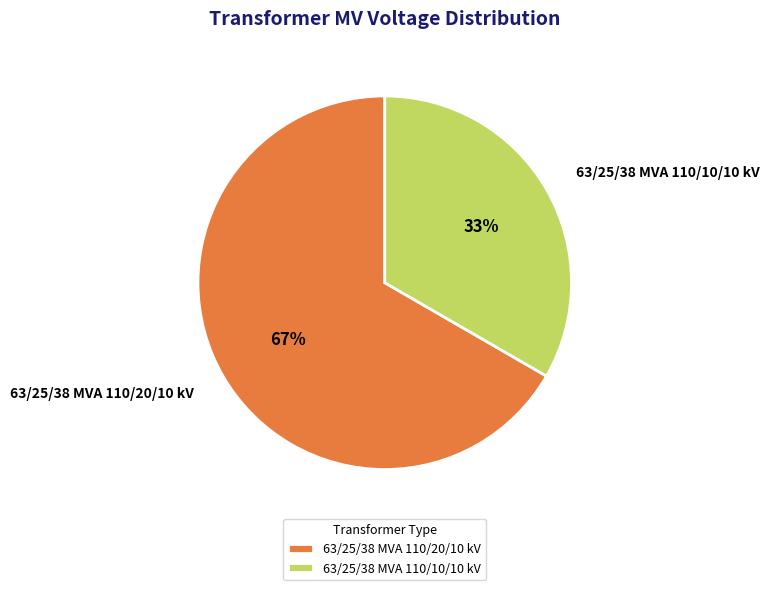

What percentage is the 63/25/38 MVA 110/10/10 kV slice, to the nearest percent?

33%